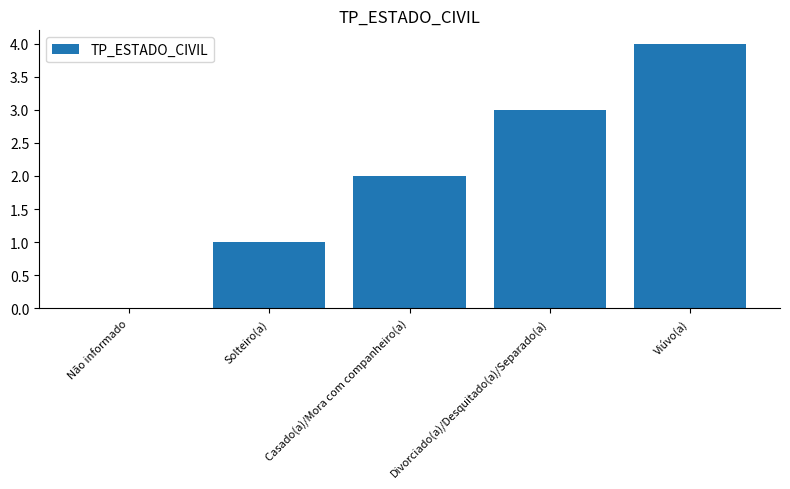

Which category has the highest value across all series?

Viúvo(a)